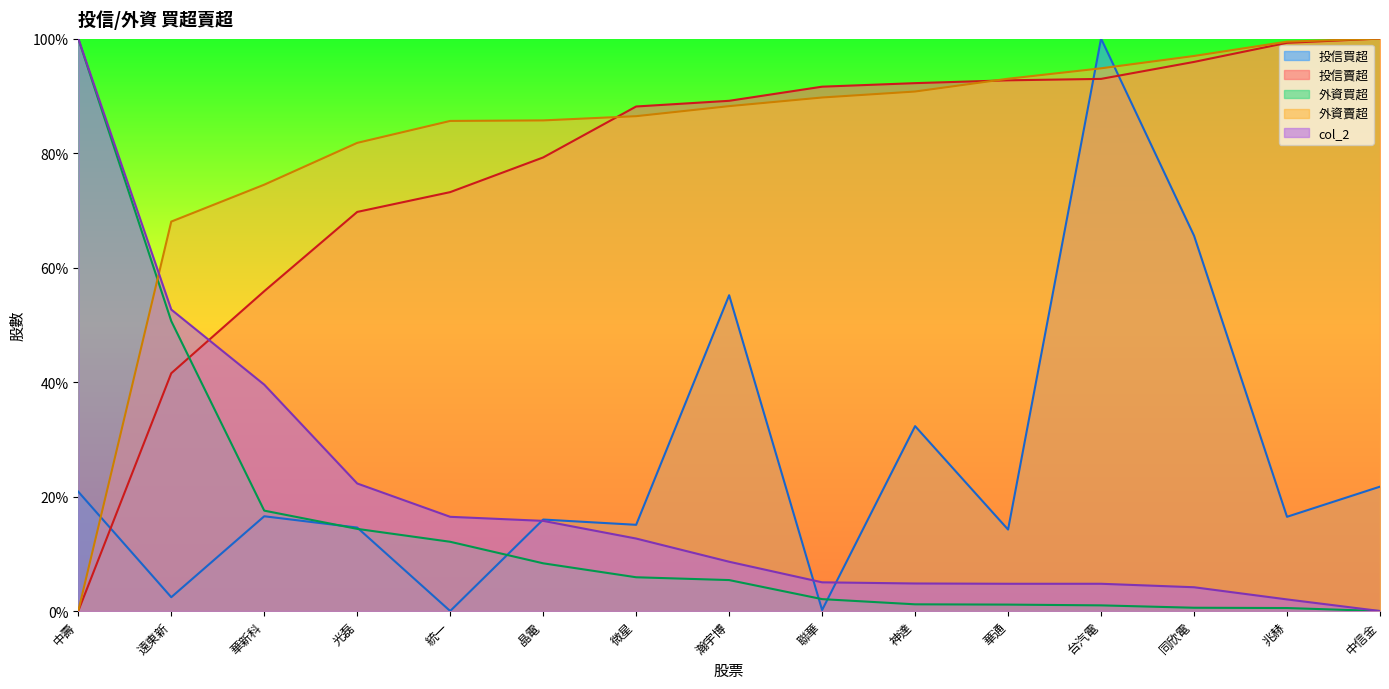

Where does the 外資賣超 series first go above 88?

瀚宇博